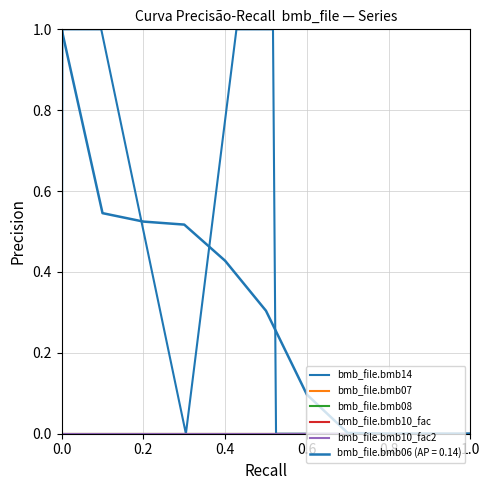

At how many categories does at least one series exceed 0?

4